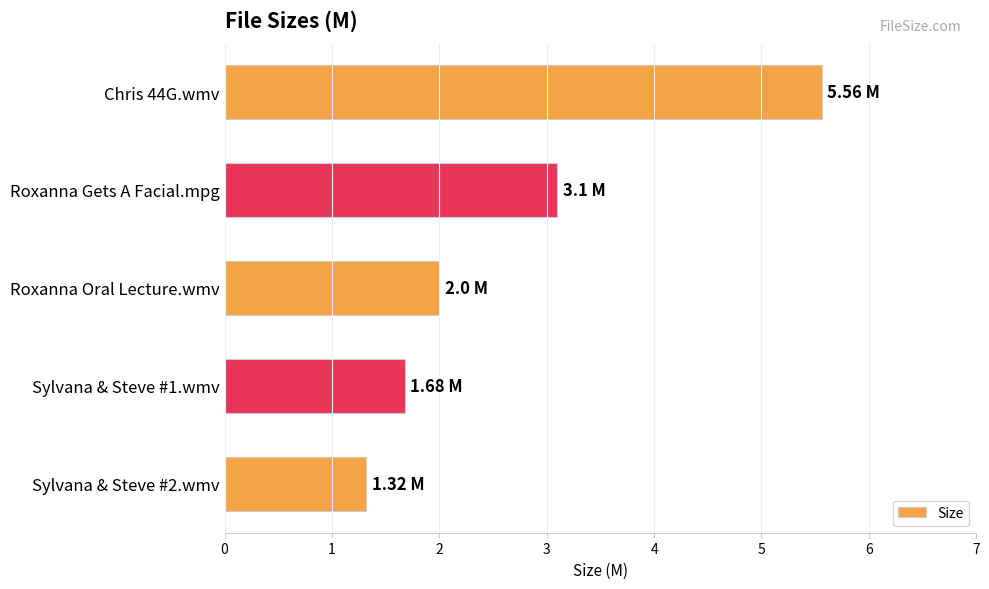

Count the number of categories in the chart.

5